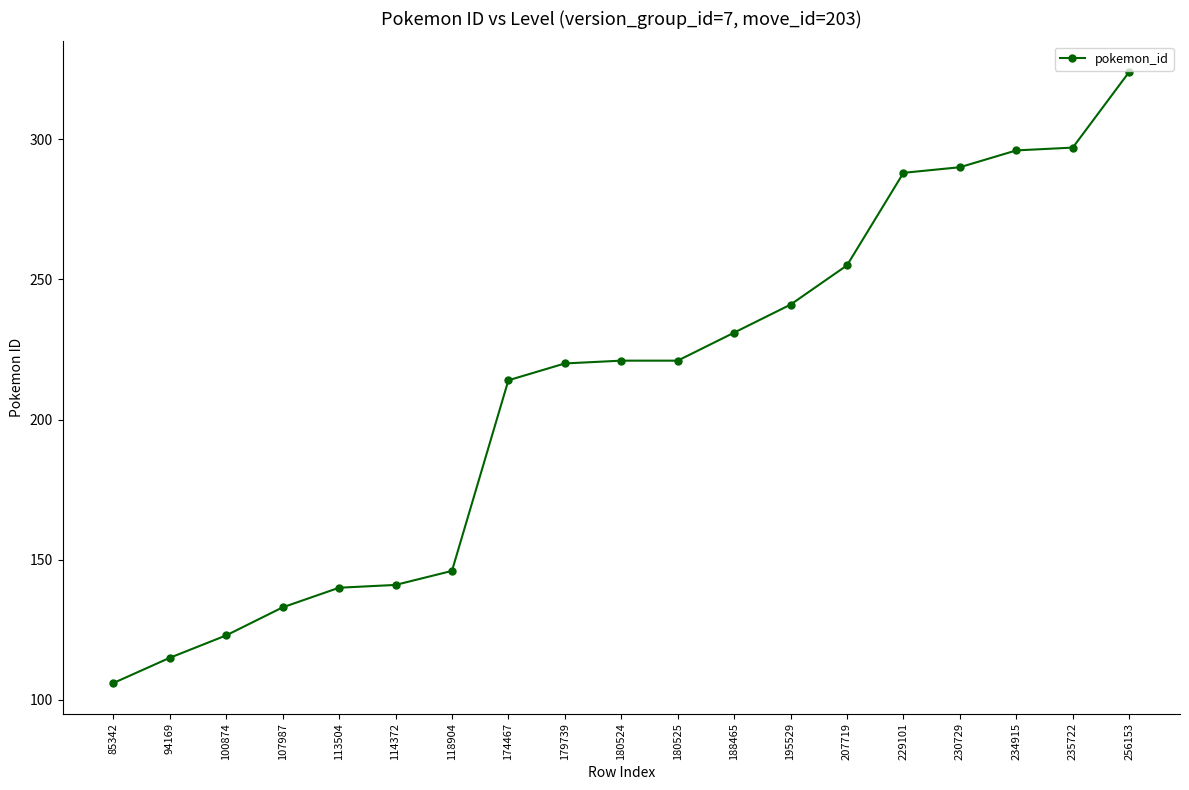

What is the difference between the maximum and minimum values?

218